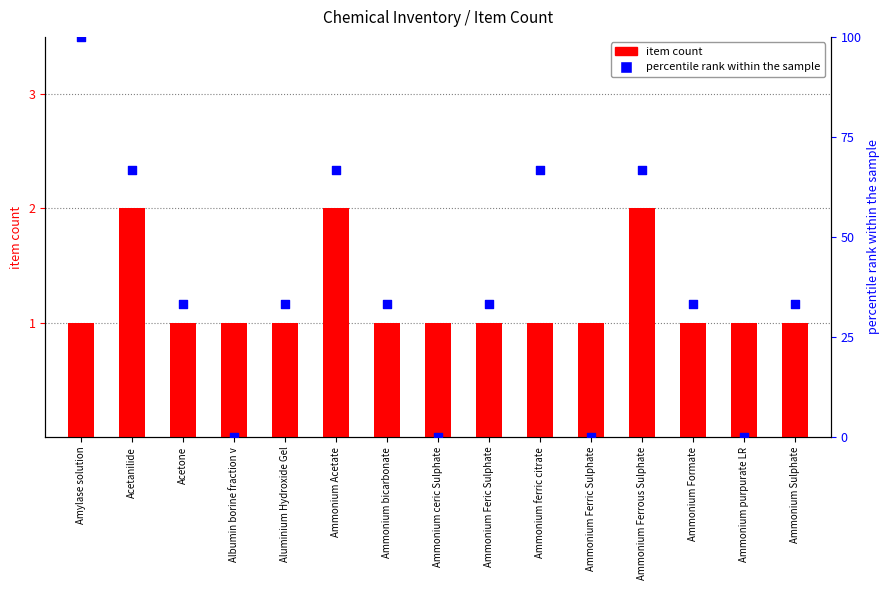

At which category is the sum across all series the highest?

Amylase solution